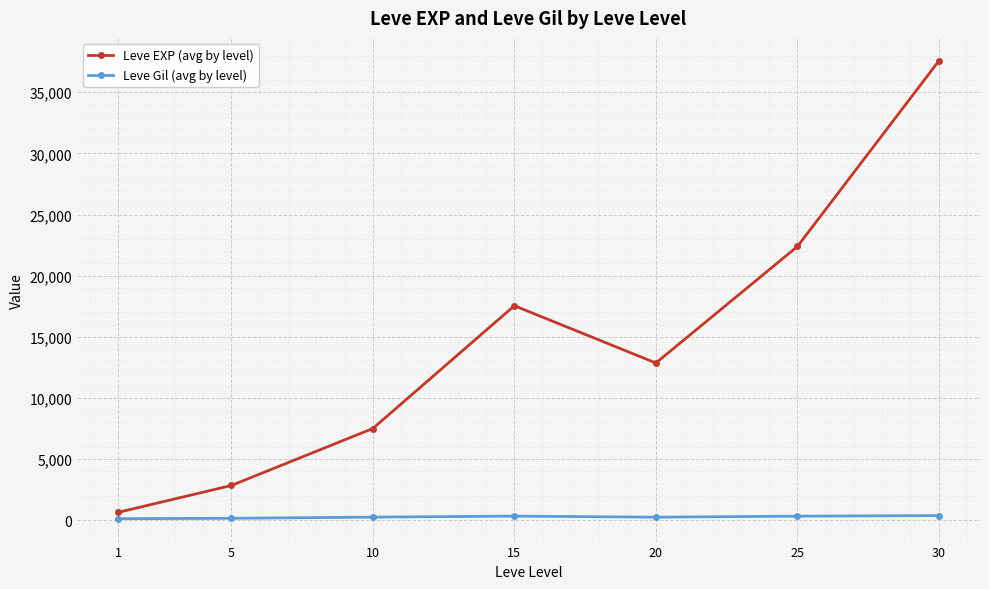

Is it true that Leve EXP (avg by level) equals 21374 at 20?

False